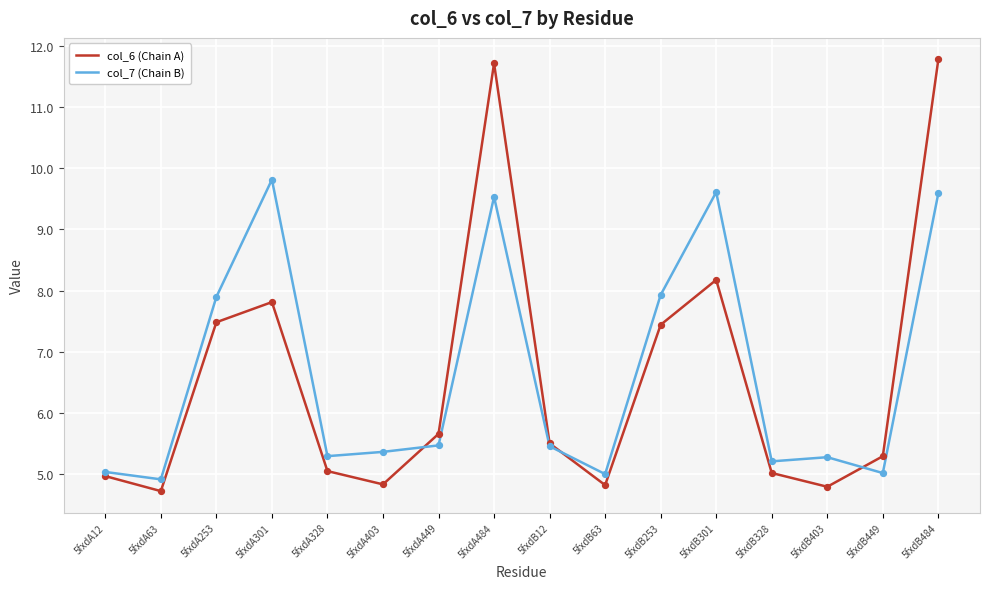

Which series has the largest range (max minus min)?

col_6 (Chain A)